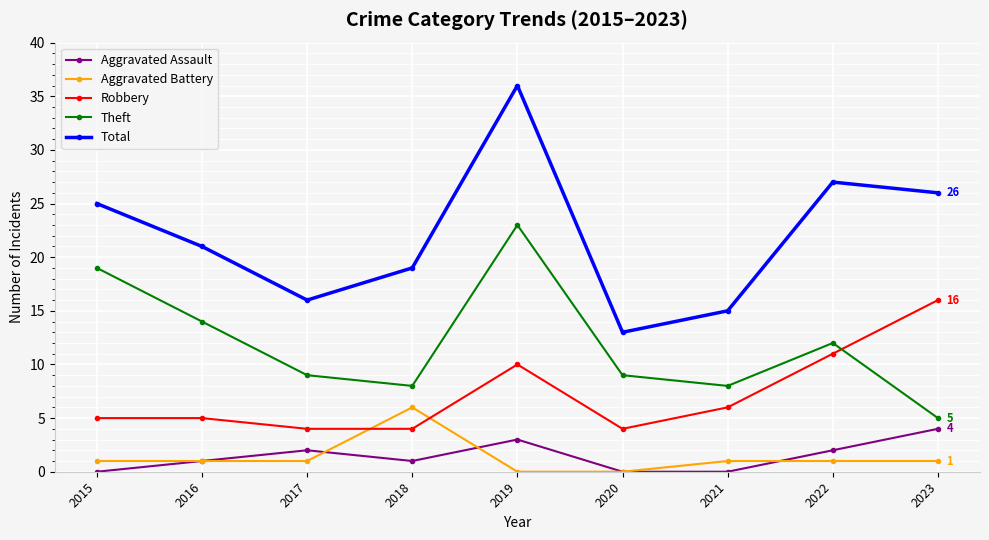

At which category does Aggravated Assault reach its first local peak?

2017